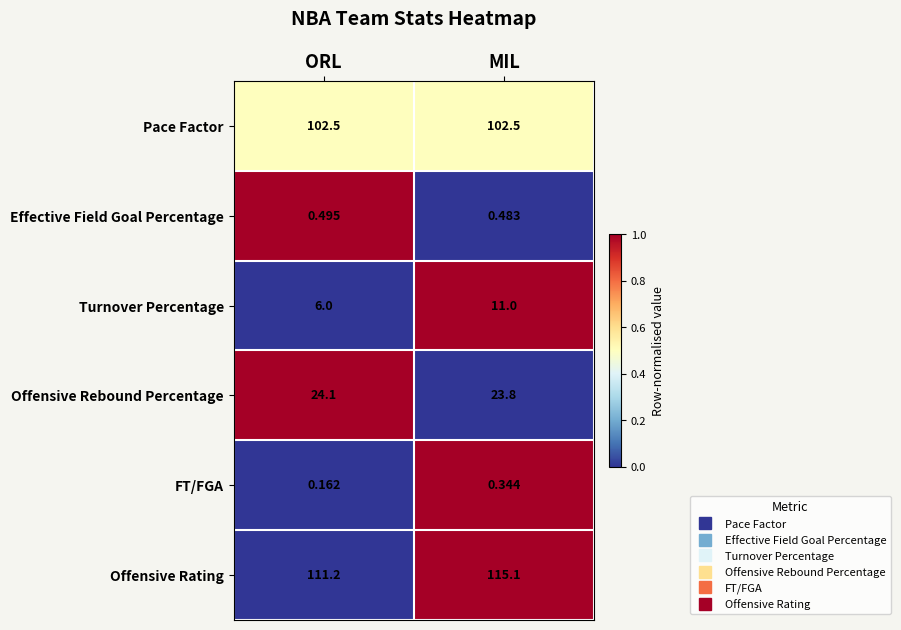

At which category does the chart reach its peak across all series?

MIL